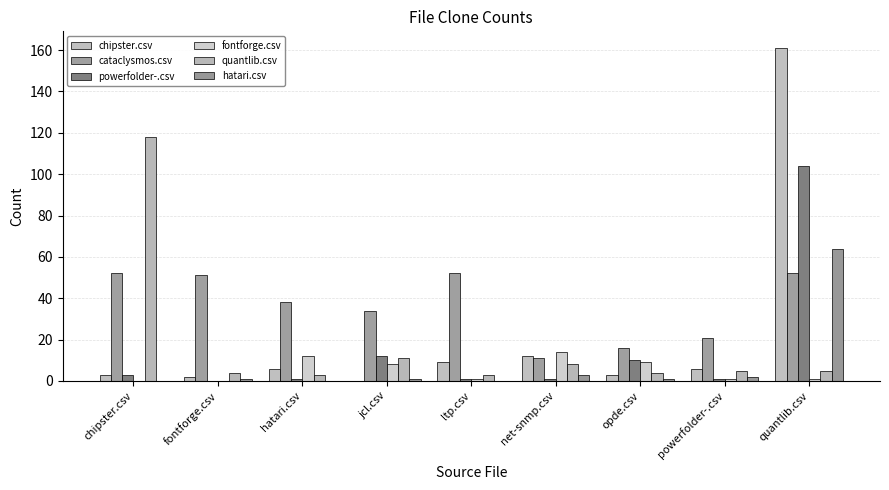

Reading left to right, what are all the values shown in this chart?

chipster.csv: chipster.csv=3	fontforge.csv=2	hatari.csv=6	jcl.csv=0	ltp.csv=9	net-snmp.csv=12	opde.csv=3	powerfolder-.csv=6	quantlib.csv=161
cataclysmos.csv: chipster.csv=52	fontforge.csv=51	hatari.csv=38	jcl.csv=34	ltp.csv=52	net-snmp.csv=11	opde.csv=16	powerfolder-.csv=21	quantlib.csv=52
powerfolder-.csv: chipster.csv=3	fontforge.csv=0	hatari.csv=1	jcl.csv=12	ltp.csv=1	net-snmp.csv=1	opde.csv=10	powerfolder-.csv=1	quantlib.csv=104
fontforge.csv: chipster.csv=0	fontforge.csv=0	hatari.csv=12	jcl.csv=8	ltp.csv=1	net-snmp.csv=14	opde.csv=9	powerfolder-.csv=1	quantlib.csv=1
quantlib.csv: chipster.csv=118	fontforge.csv=4	hatari.csv=3	jcl.csv=11	ltp.csv=3	net-snmp.csv=8	opde.csv=4	powerfolder-.csv=5	quantlib.csv=5
hatari.csv: chipster.csv=0	fontforge.csv=1	hatari.csv=0	jcl.csv=1	ltp.csv=0	net-snmp.csv=3	opde.csv=1	powerfolder-.csv=2	quantlib.csv=64